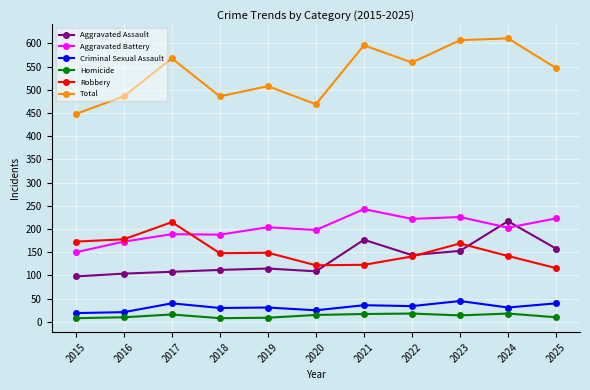

What is the total value across all series at 2017?

1136